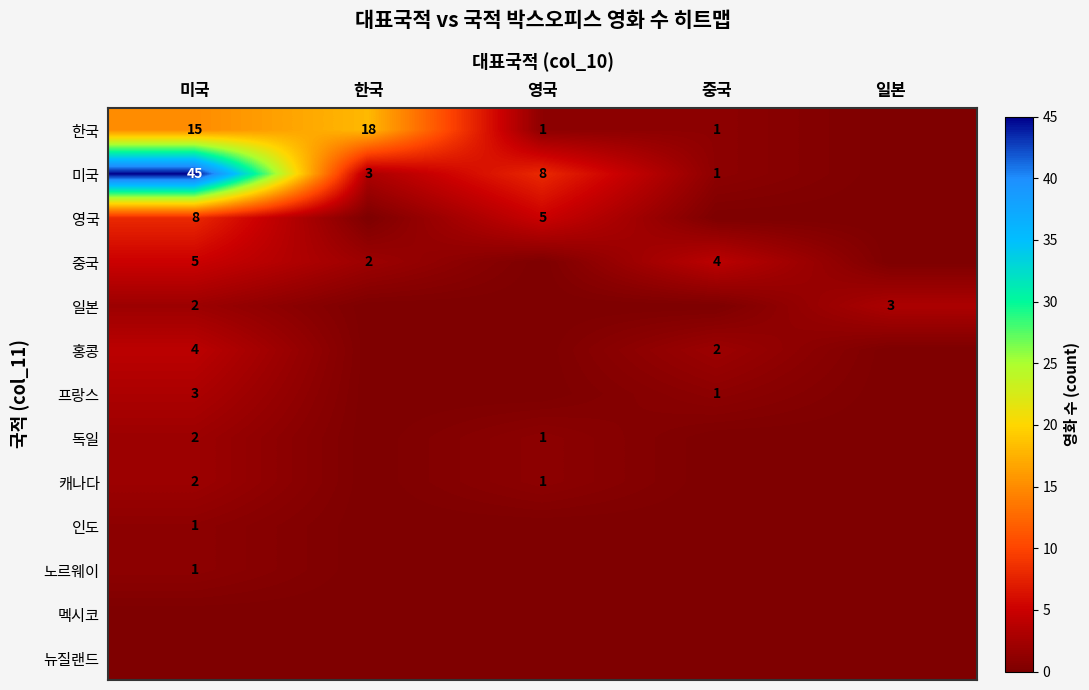

What is the difference between the 한국 values at 한국 and 미국?

3